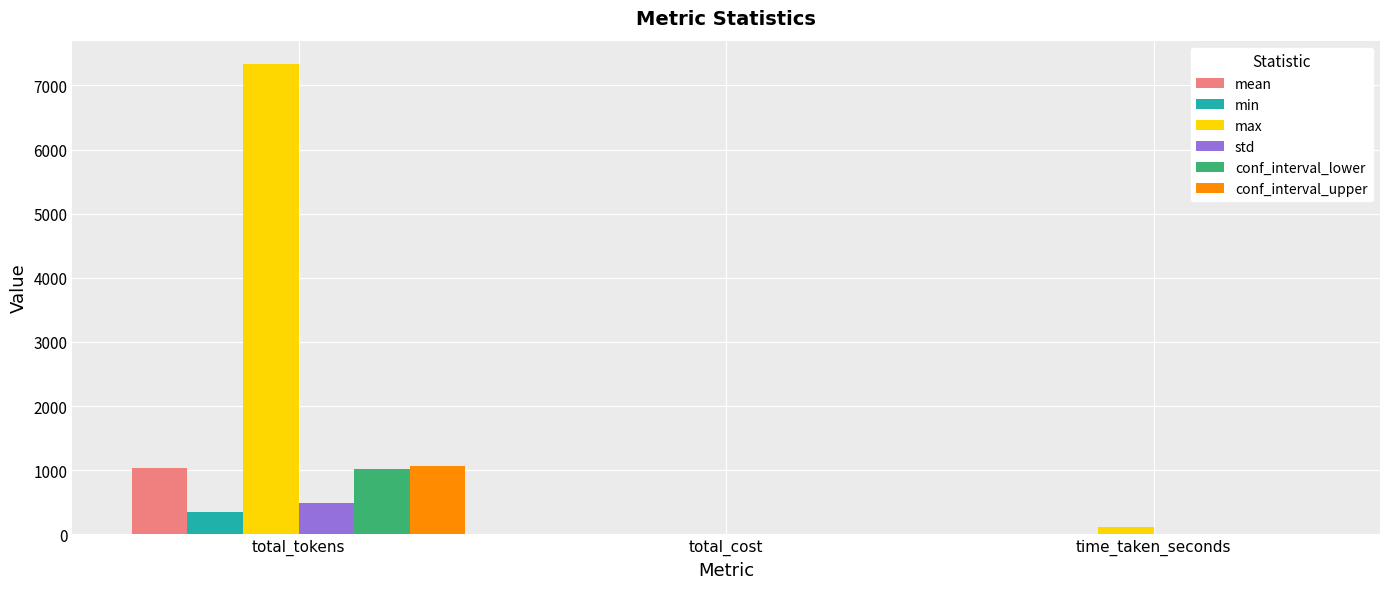

How many groups of bars are there?

3